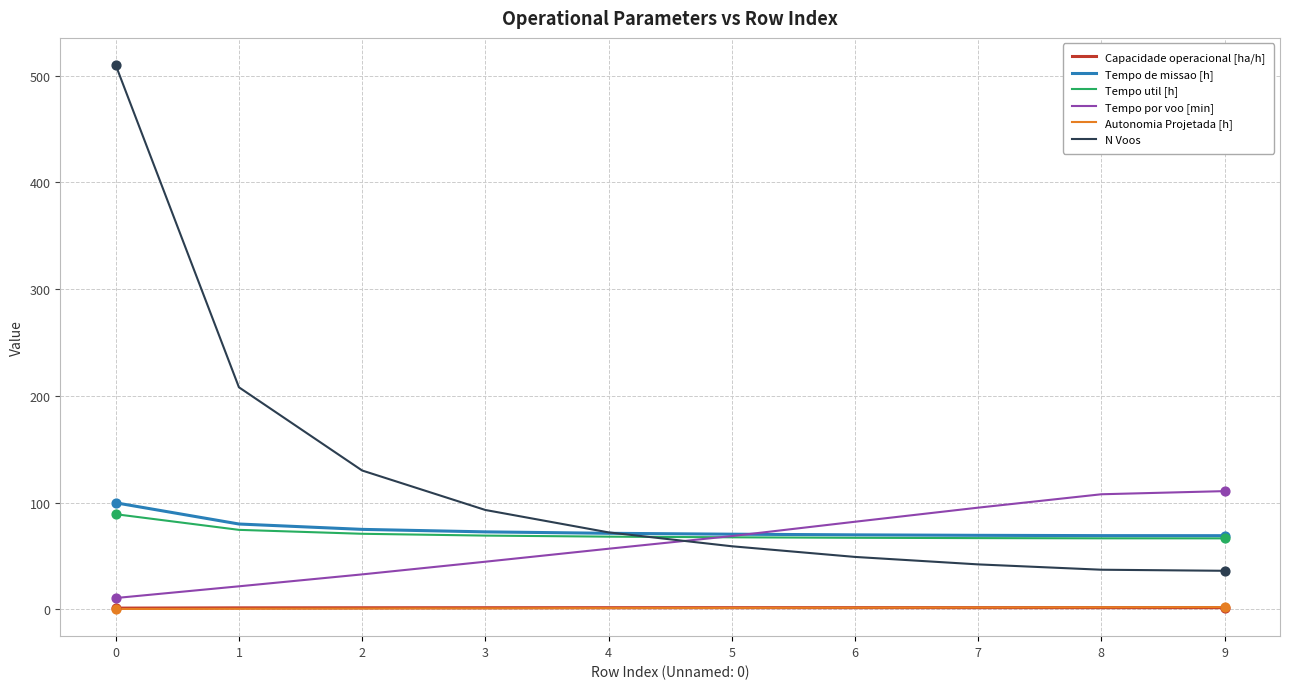

Which series changed the most between 1 and 8?

N Voos